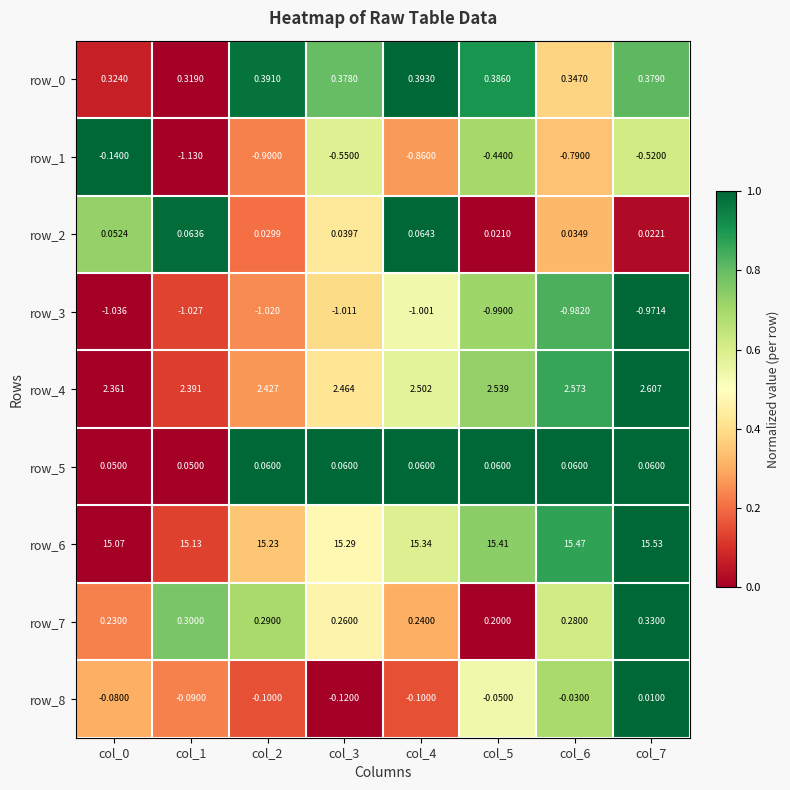

What is the greatest value displayed?

15.5